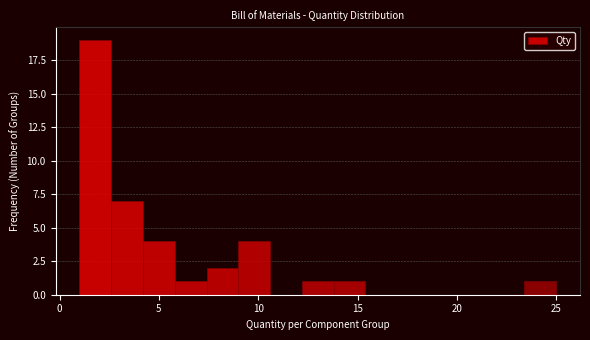

Read against the x-axis, roughly where is the centre of the tallest bar?

2.0